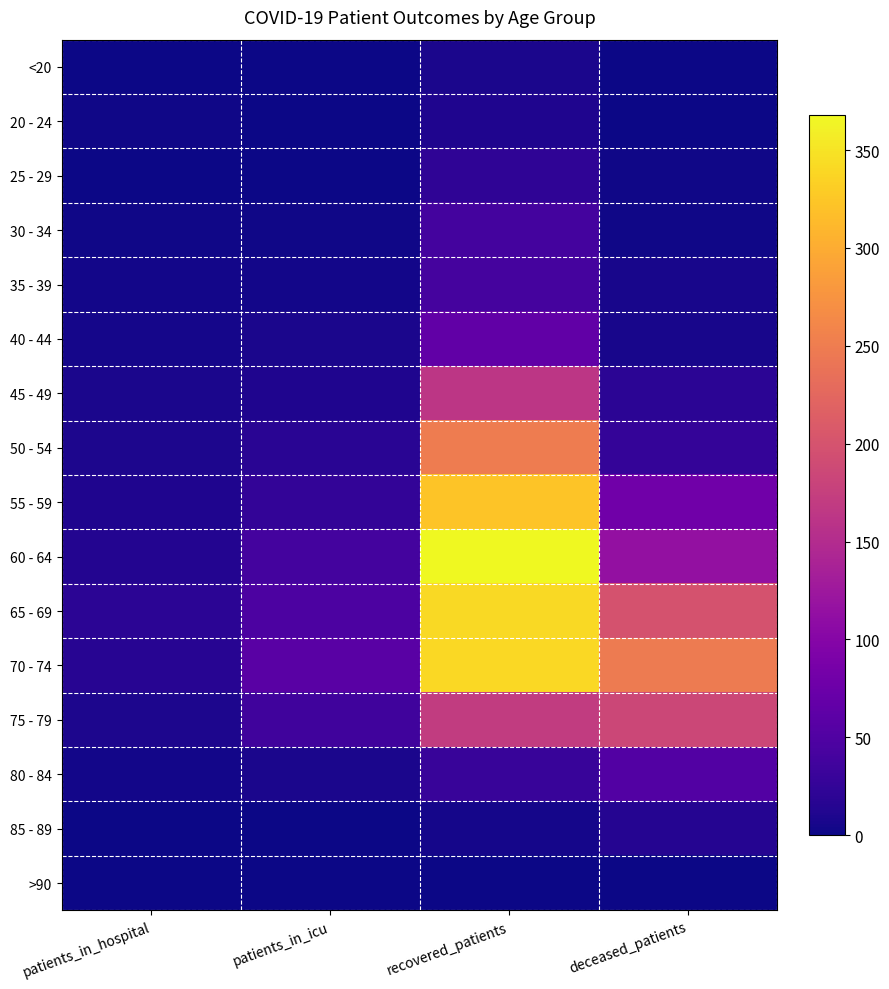

Reading right to left, extract all data points from this chart.

<20: deceased_patients=1	recovered_patients=8	patients_in_icu=1	patients_in_hospital=0
20 - 24: deceased_patients=0	recovered_patients=11	patients_in_icu=0	patients_in_hospital=2
25 - 29: deceased_patients=2	recovered_patients=22	patients_in_icu=0	patients_in_hospital=1
30 - 34: deceased_patients=2	recovered_patients=39	patients_in_icu=2	patients_in_hospital=2
35 - 39: deceased_patients=7	recovered_patients=41	patients_in_icu=4	patients_in_hospital=4
40 - 44: deceased_patients=6	recovered_patients=66	patients_in_icu=8	patients_in_hospital=5
45 - 49: deceased_patients=19	recovered_patients=163	patients_in_icu=11	patients_in_hospital=8
50 - 54: deceased_patients=27	recovered_patients=249	patients_in_icu=18	patients_in_hospital=10
55 - 59: deceased_patients=80	recovered_patients=323	patients_in_icu=25	patients_in_hospital=11
60 - 64: deceased_patients=114	recovered_patients=368	patients_in_icu=40	patients_in_hospital=13
65 - 69: deceased_patients=199	recovered_patients=341	patients_in_icu=46	patients_in_hospital=19
70 - 74: deceased_patients=248	recovered_patients=340	patients_in_icu=58	patients_in_hospital=17
75 - 79: deceased_patients=184	recovered_patients=171	patients_in_icu=37	patients_in_hospital=9
80 - 84: deceased_patients=53	recovered_patients=29	patients_in_icu=8	patients_in_hospital=4
85 - 89: deceased_patients=15	recovered_patients=5	patients_in_icu=0	patients_in_hospital=1
>90: deceased_patients=0	recovered_patients=0	patients_in_icu=0	patients_in_hospital=0